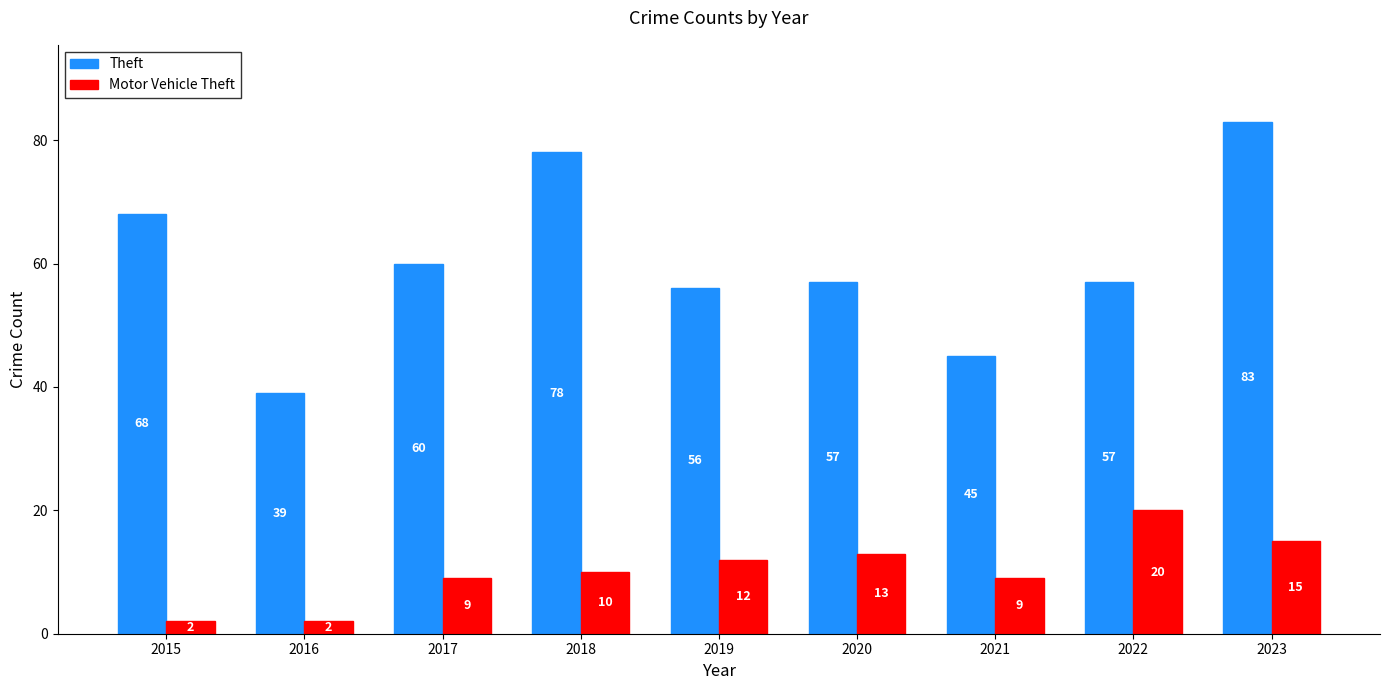

Where is Theft nearest to the value 61?

2017